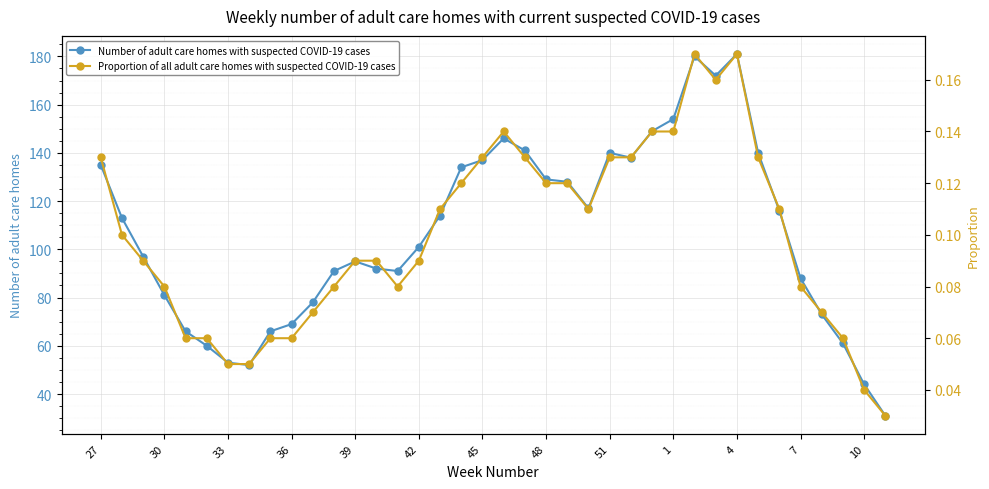

Is it true that Number of adult care homes with suspected COVID-19 cases equals 81 at 30?

True